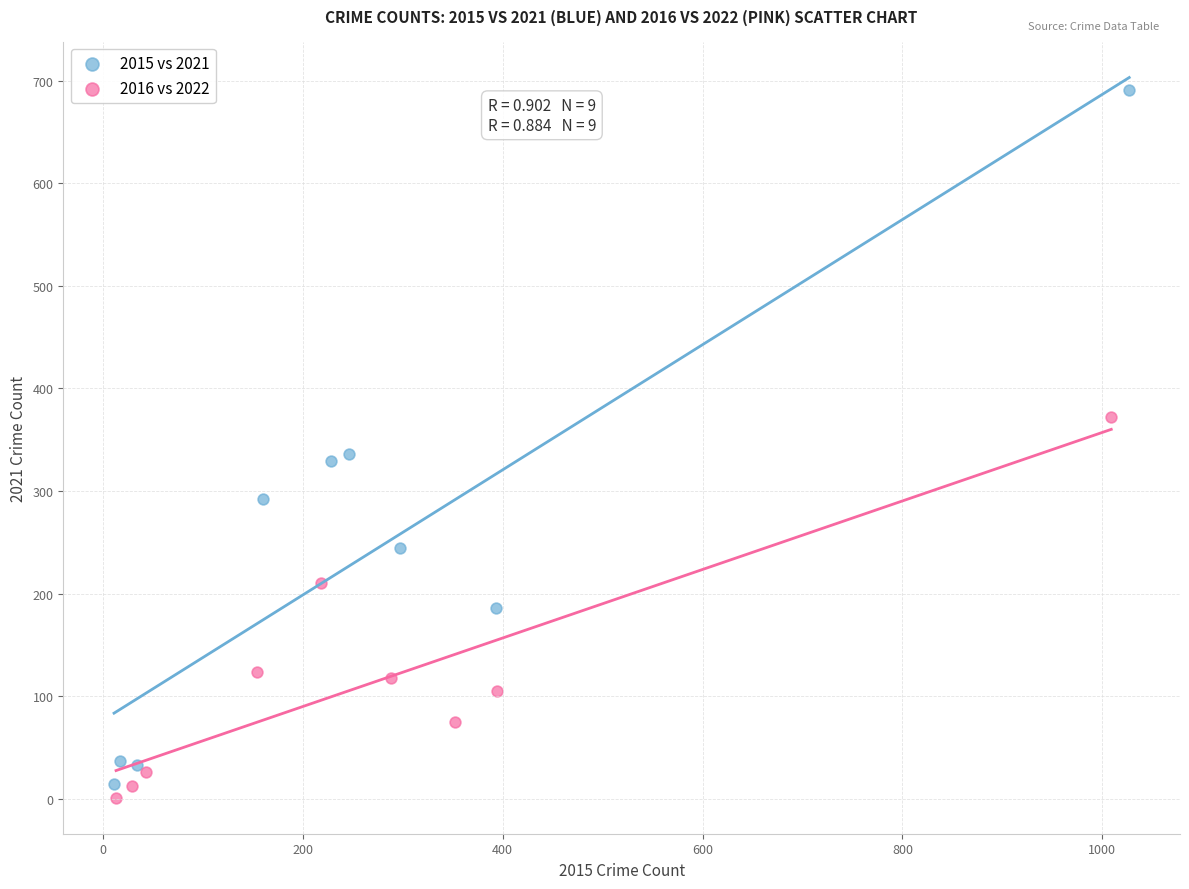

Which series has the widest spread of Y values?

2015 vs 2021